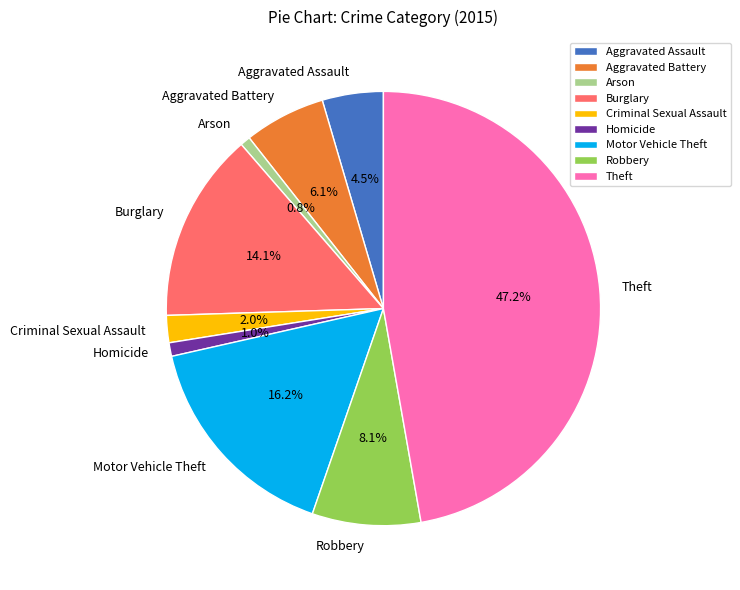

True or false: Robbery accounts for 1% of the total.

False